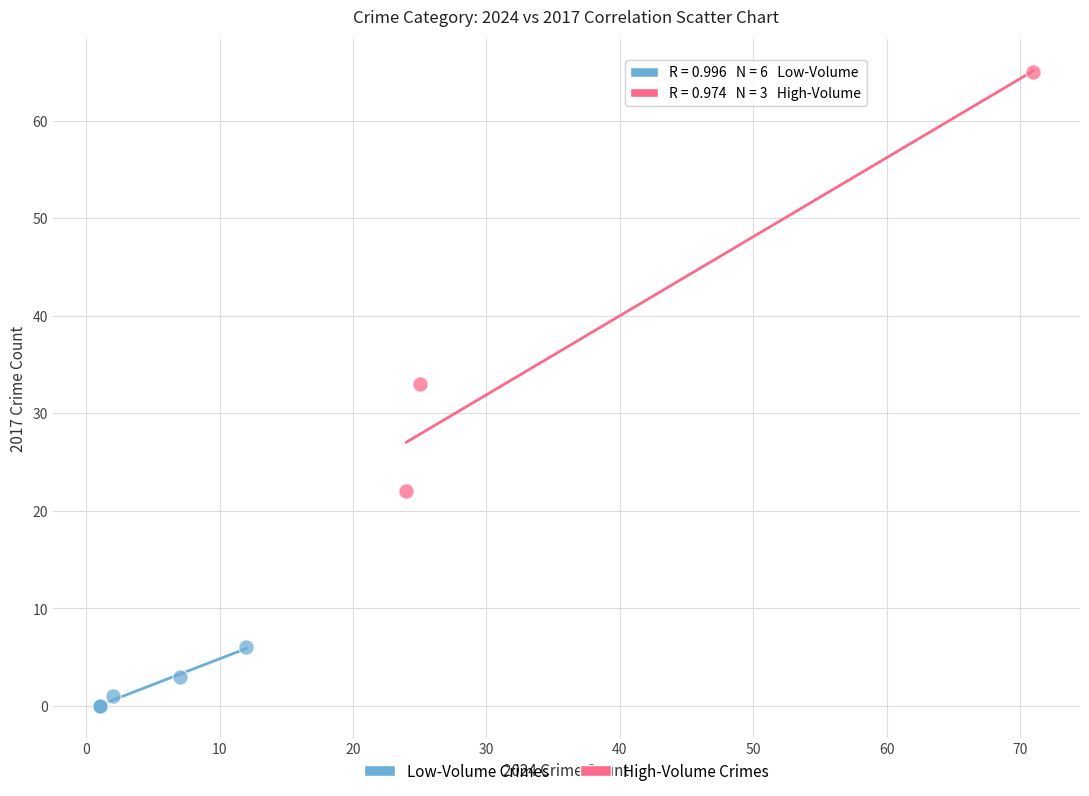

Which series reaches the maximum Y coordinate?

High-Volume Crimes